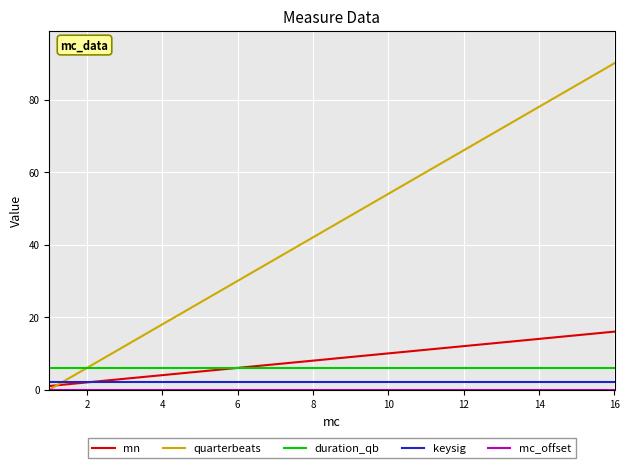

Which series has the widest spread of values?

quarterbeats